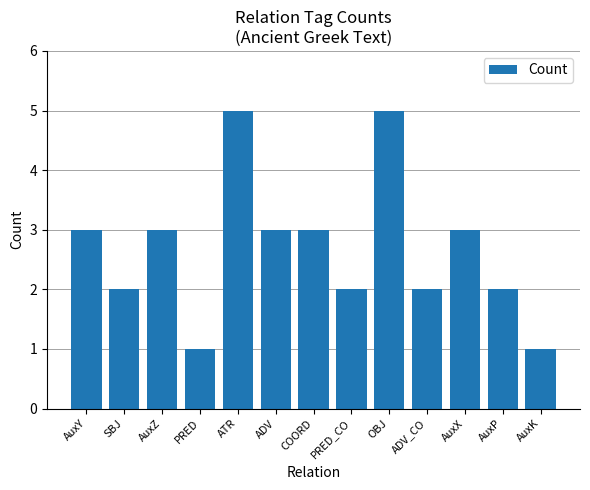

What is the difference between the second highest and second lowest values?

4